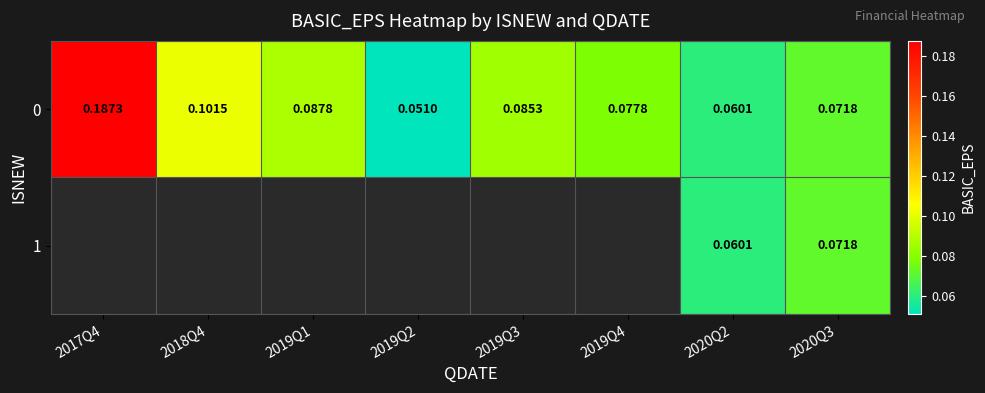

Which has a higher value, 2019Q3 or 2018Q4?

2018Q4